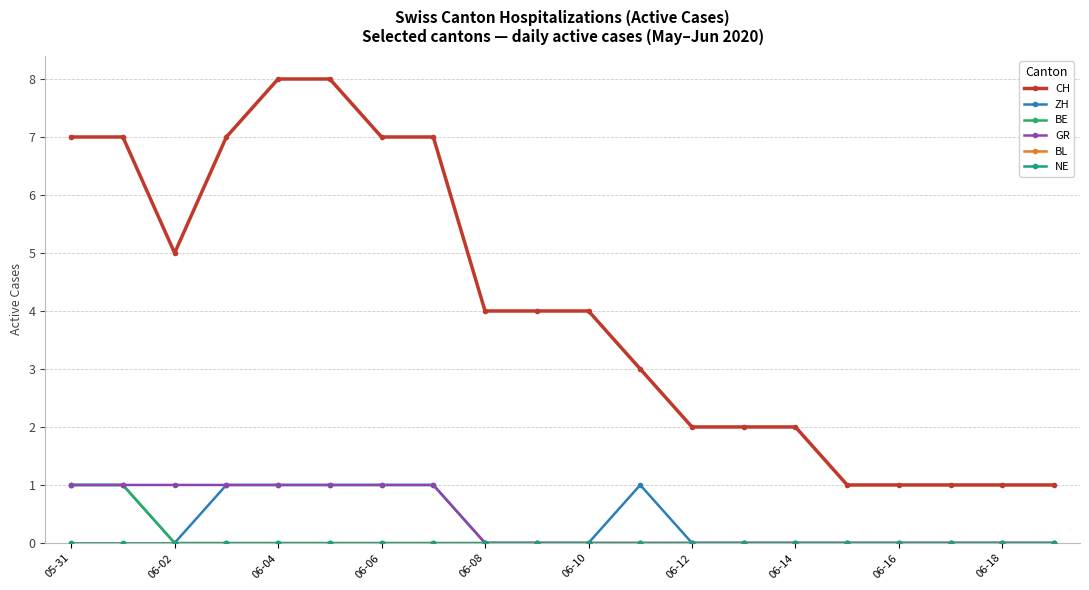

How many lines are shown in the chart?

6